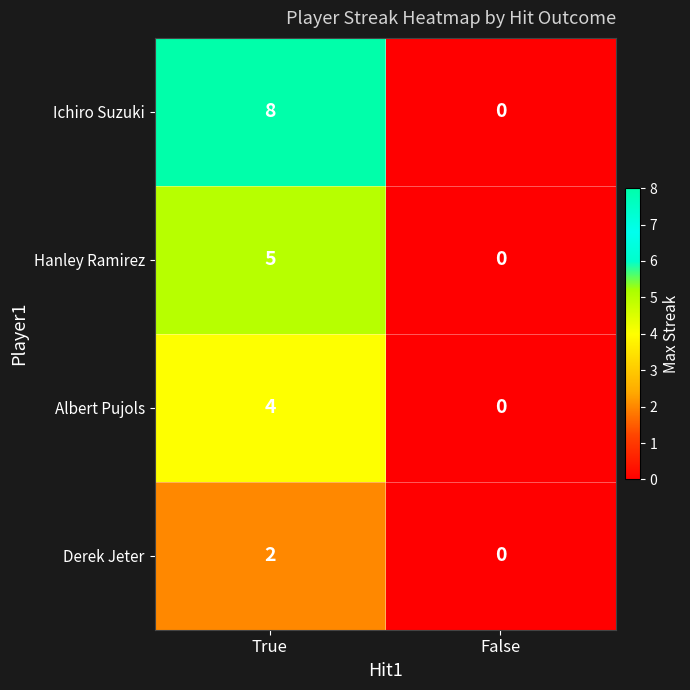

Reading left to right, transcribe all the data shown in this chart.

Ichiro Suzuki: 8	0
Hanley Ramirez: 5	0
Albert Pujols: 4	0
Derek Jeter: 2	0